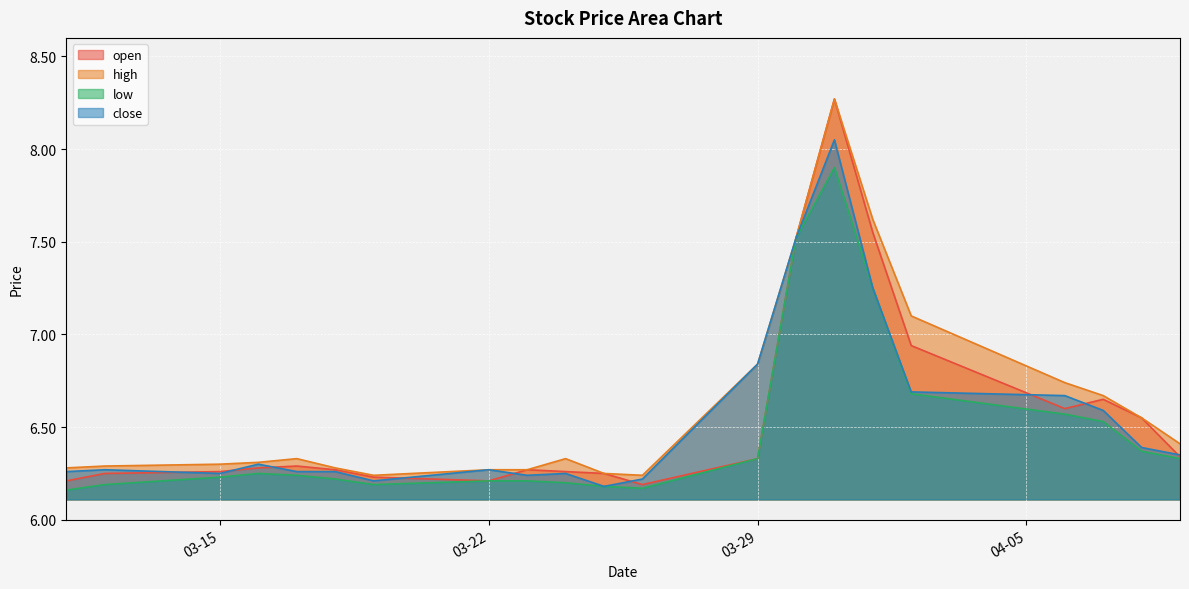

How many distinct data groups are displayed?

4